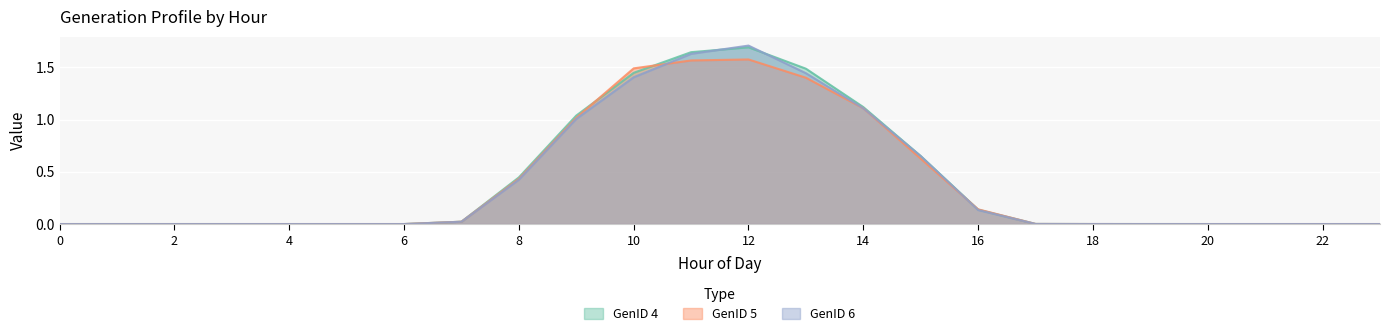

What is the greatest value displayed?

1.7